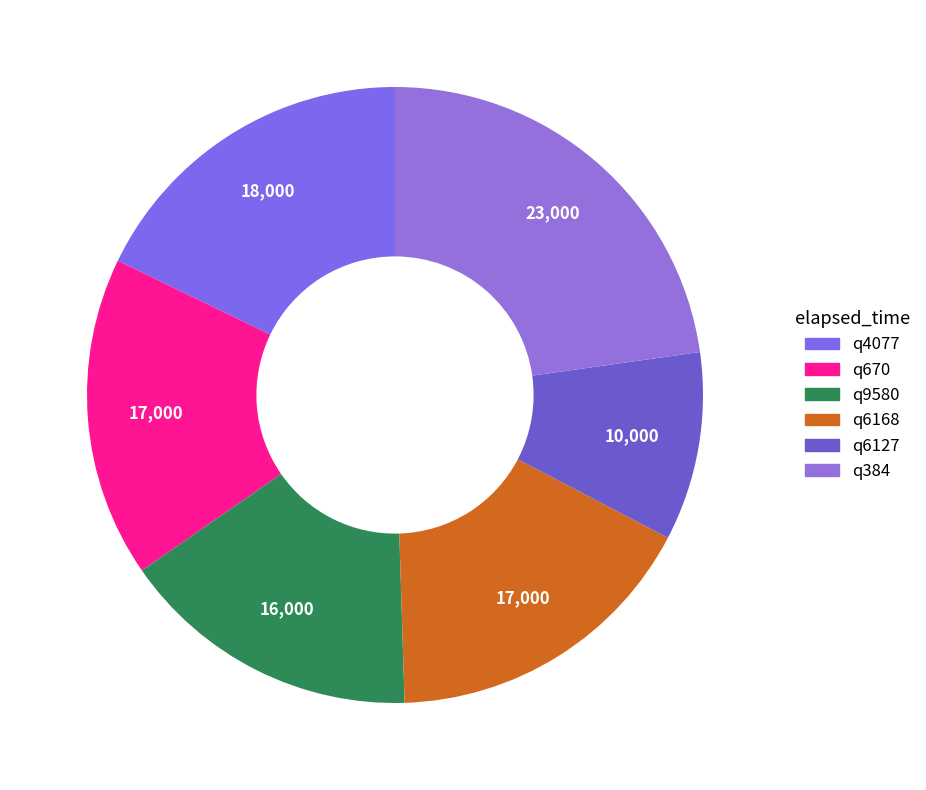

How many slices are in this pie chart?

6